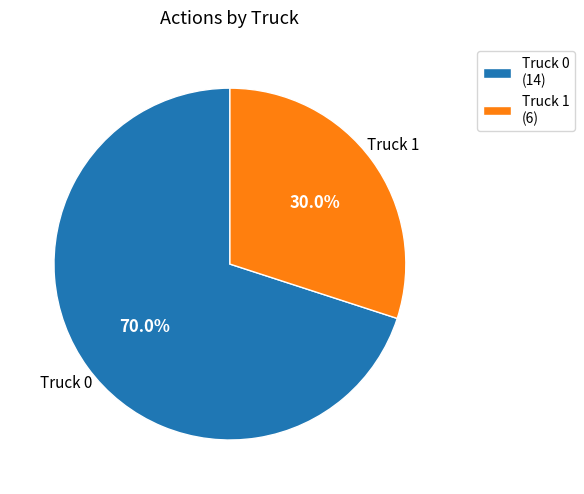

Which slice is the smallest?

Truck 1